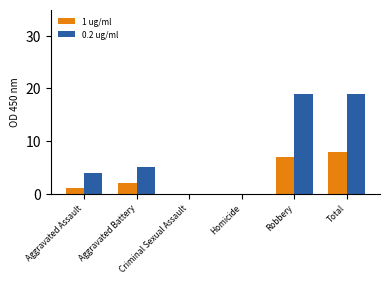

Reading left to right, extract all data points from this chart.

1 ug/ml: 1	2	0	0	7	8
0.2 ug/ml: 4	5	0	0	19	19